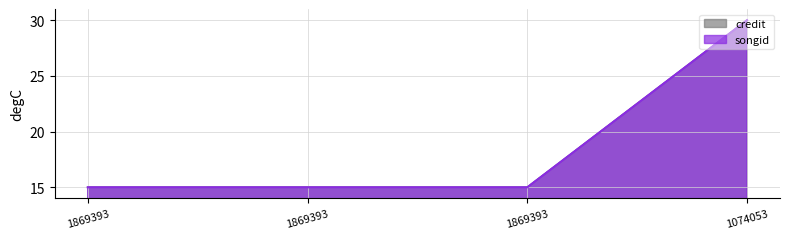

What is the value of the credit point at the 1st from the left?

15